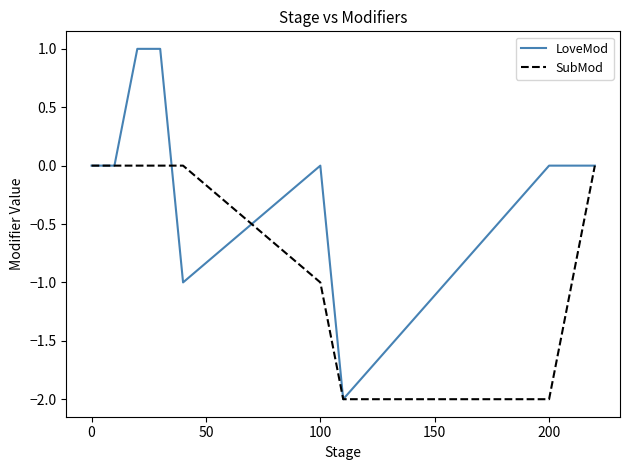

Which series has the largest total across all categories?

LoveMod